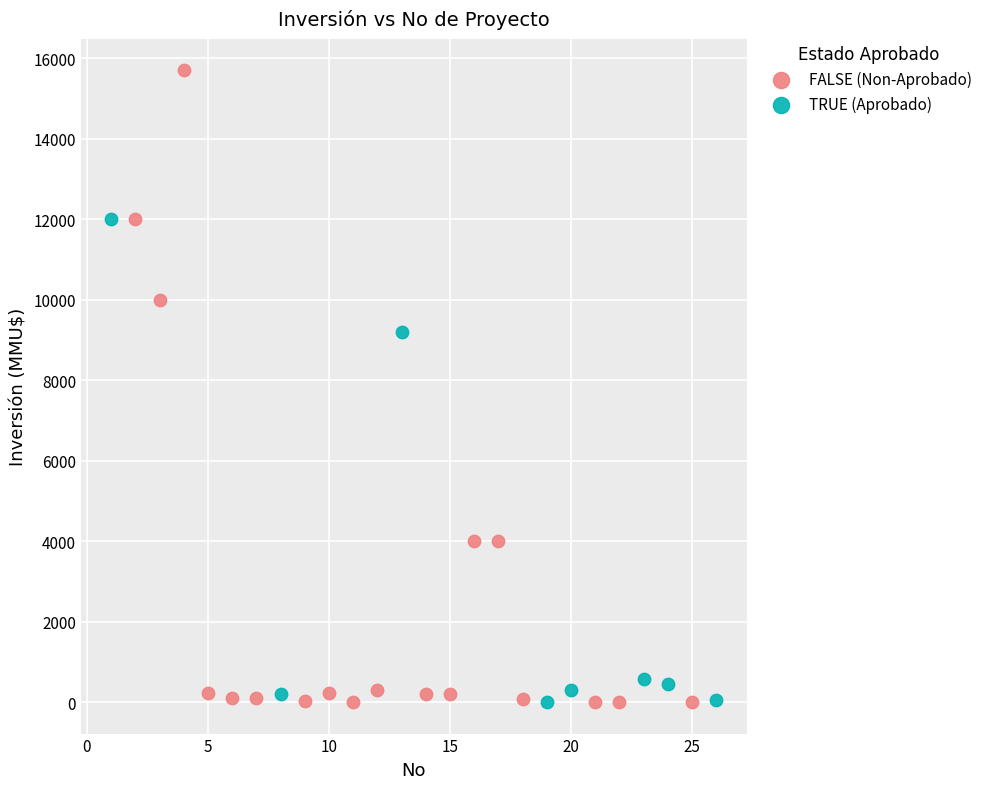

Which series reaches the maximum Y coordinate?

FALSE (Non-Aprobado)